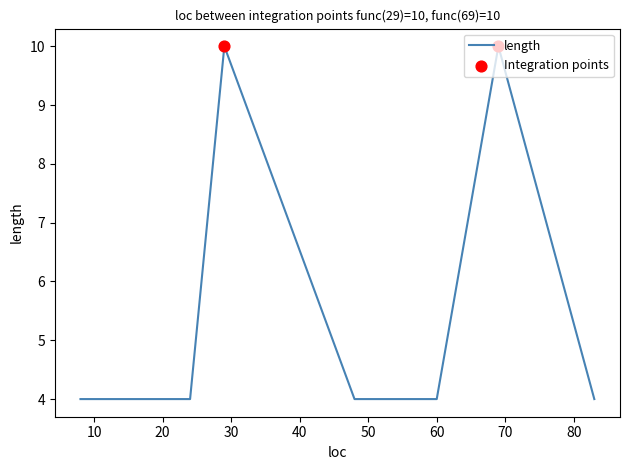

What is the difference between the maximum and minimum values?

6